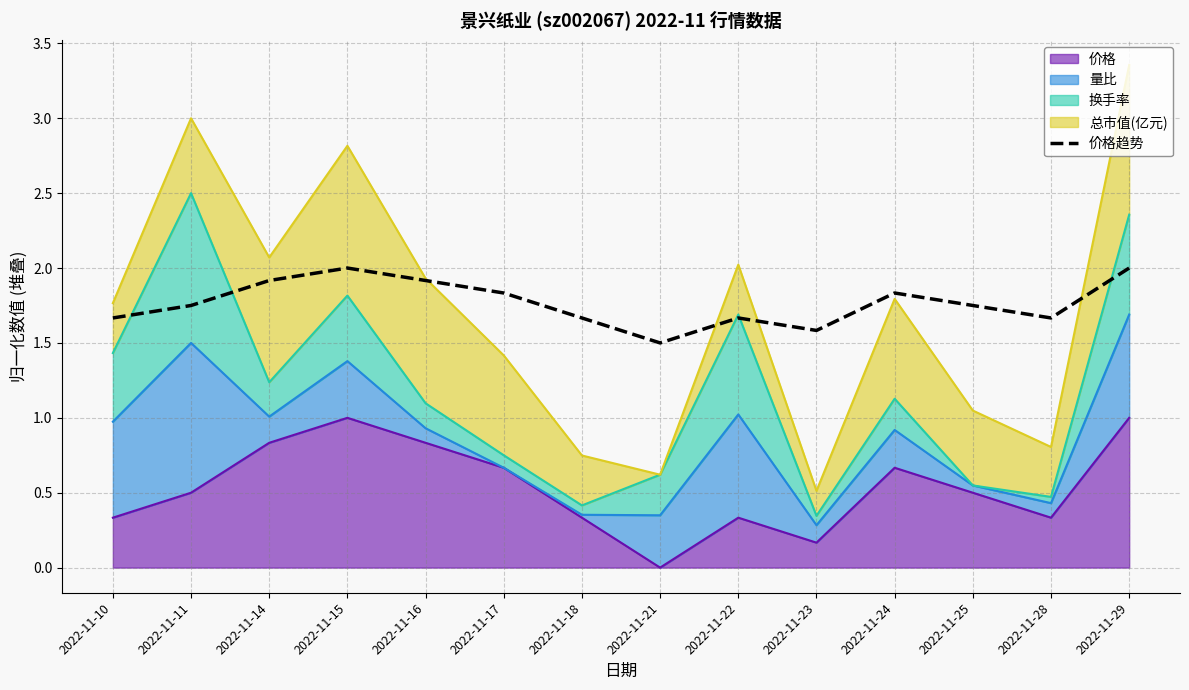

What is the maximum value shown in the chart?

2.0